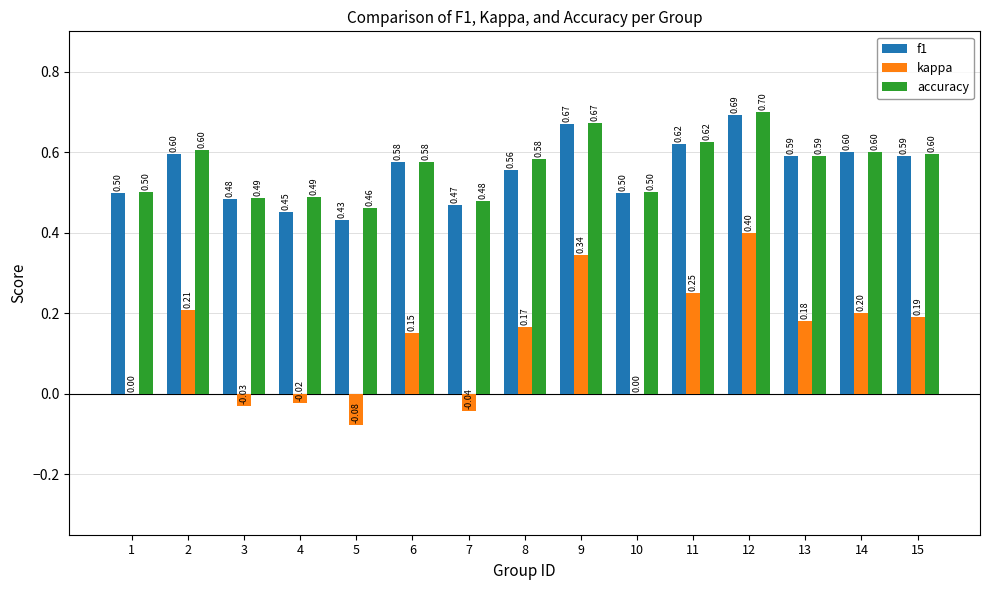

What is the spread (max minus min) of values at 3?

0.5